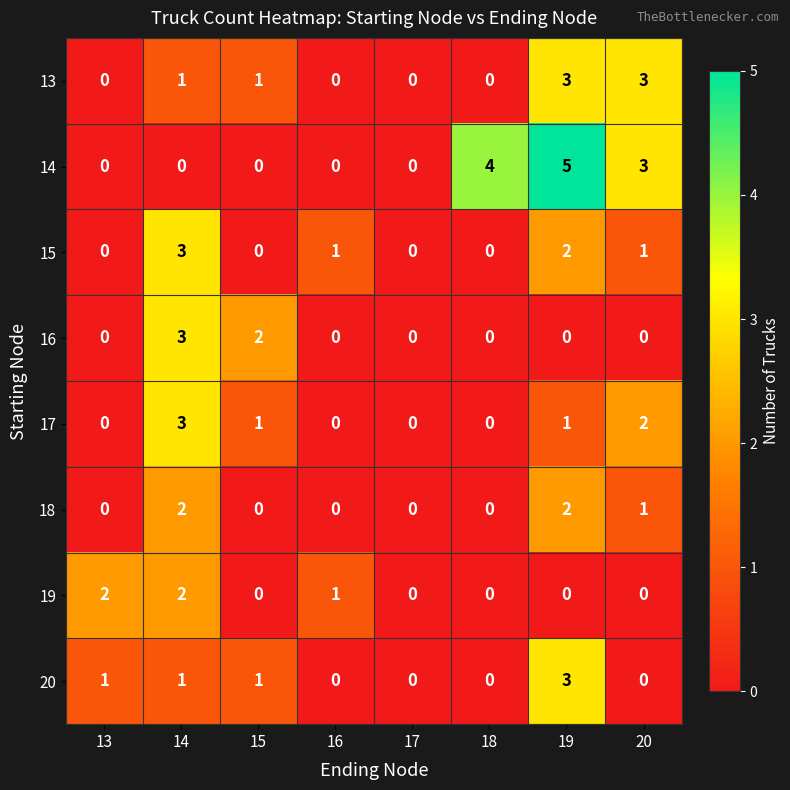

Which category has the highest value across all series?

19